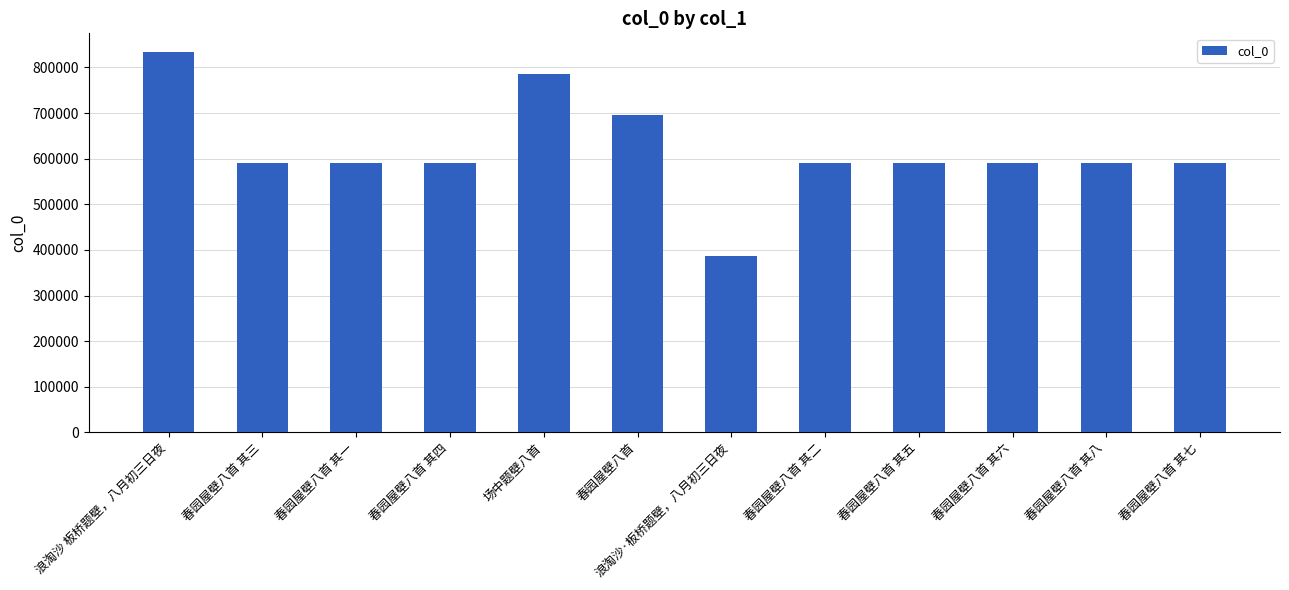

What is the approximate value at 春园屋壁八首, to the nearest 10?

695170